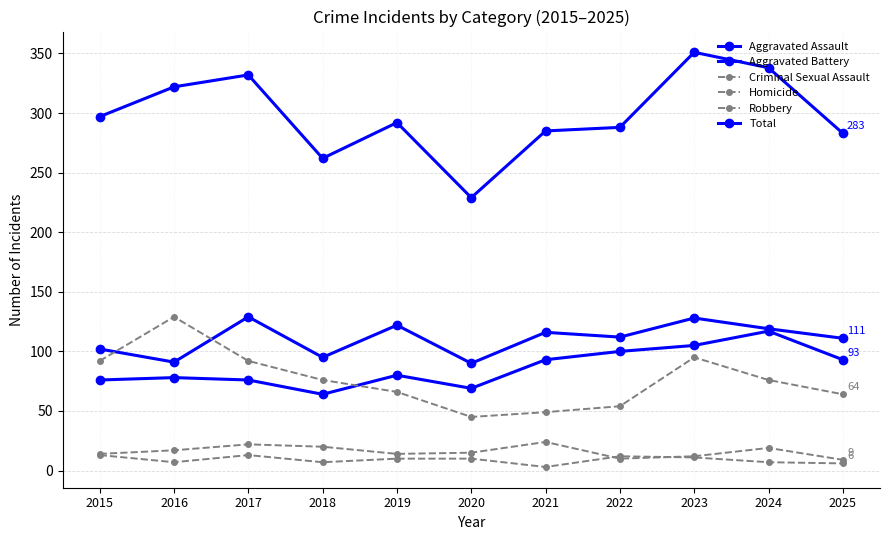

At which category does Total reach its first local valley?

2018